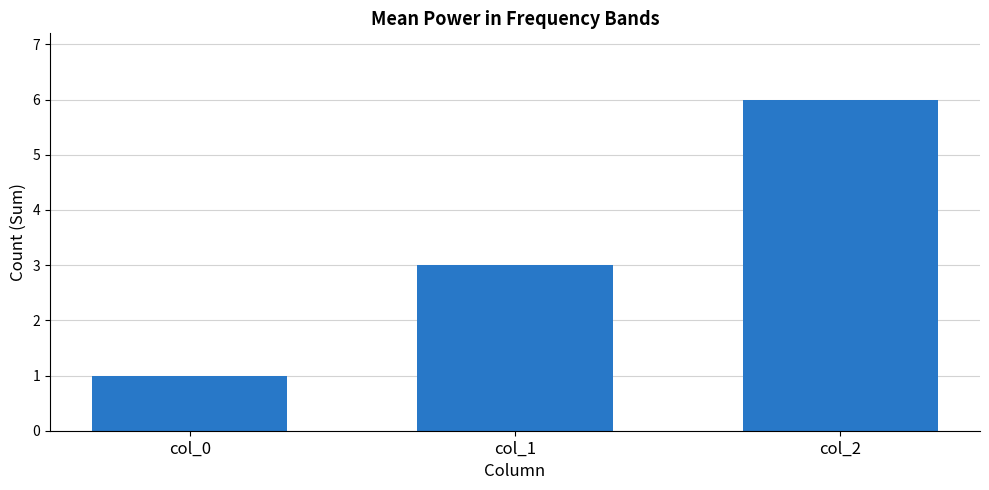

Rank the categories by value from lowest to highest.

col_0, col_1, col_2